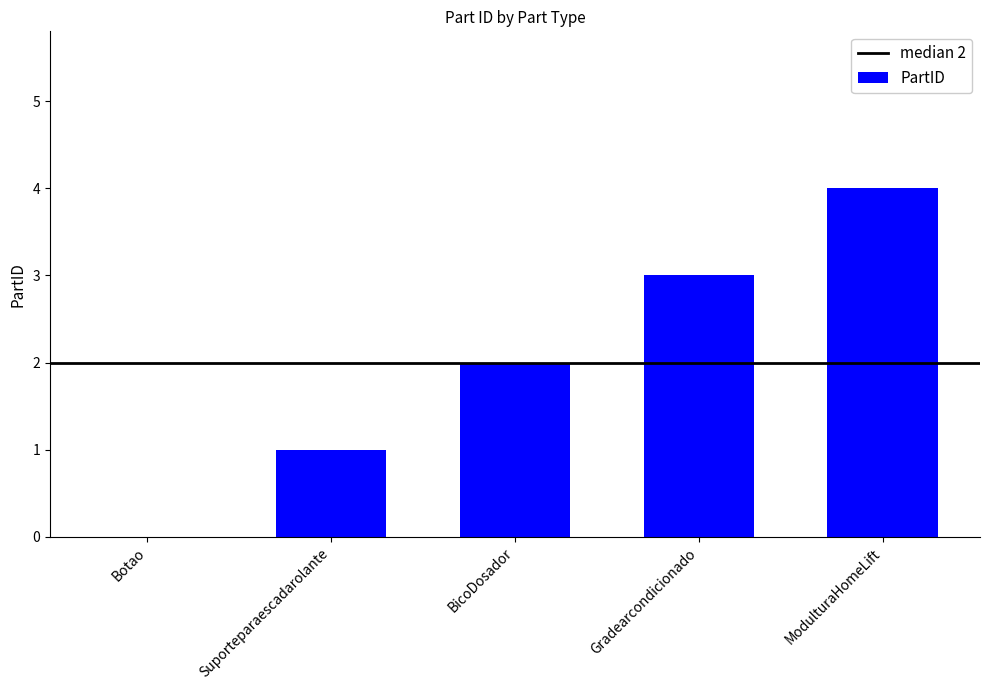

What is the sum of all values?

10